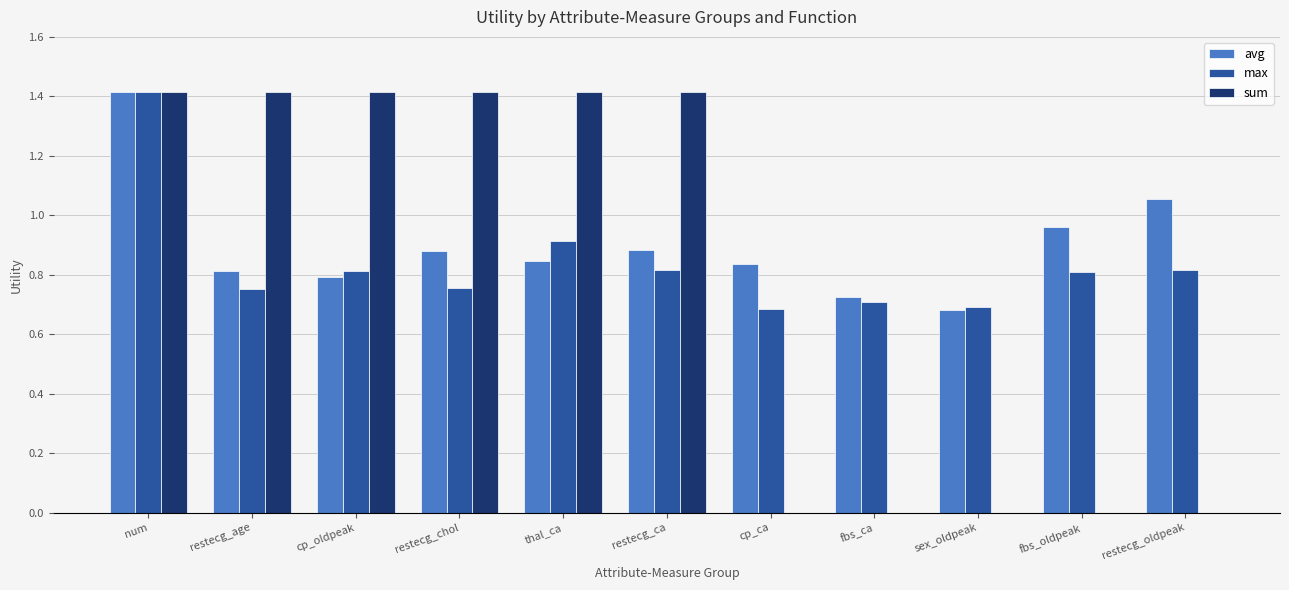

Is the value of max at fbs_ca greater than the value of avg at restecg_chol?

No